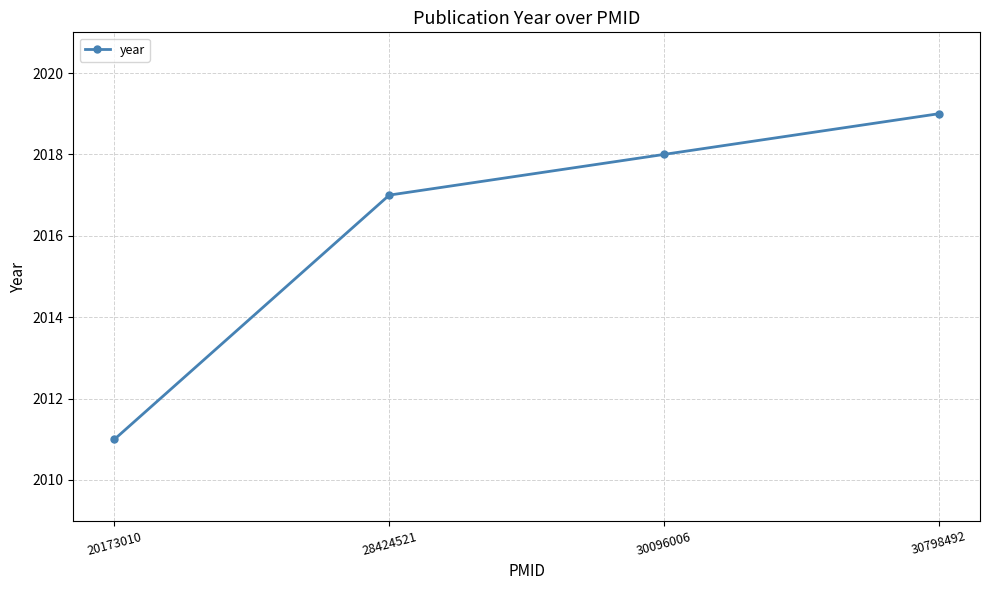

What is the approximate value at 28424521?

2017